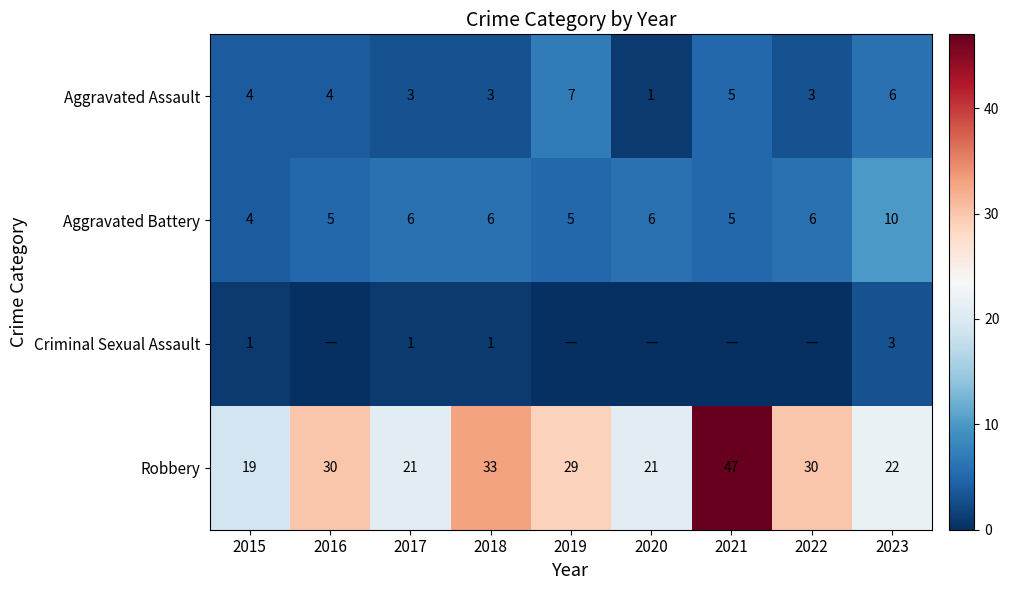

What is the minimum value for Aggravated Battery?

4